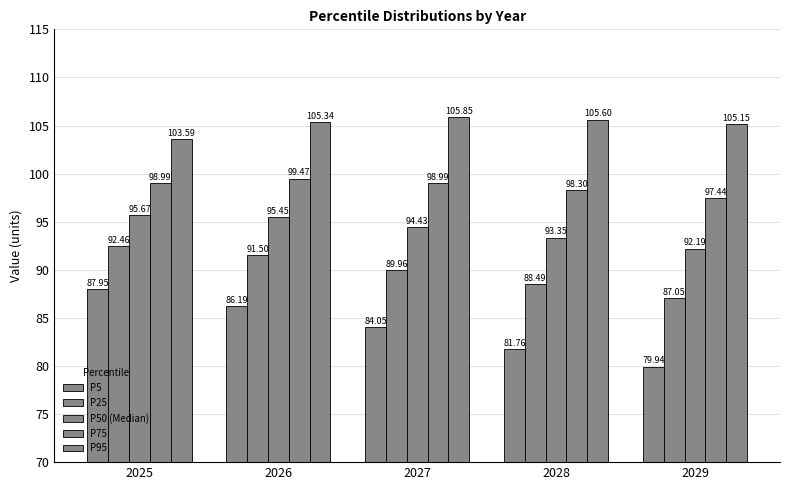

Does the chart contain any negative values?

No